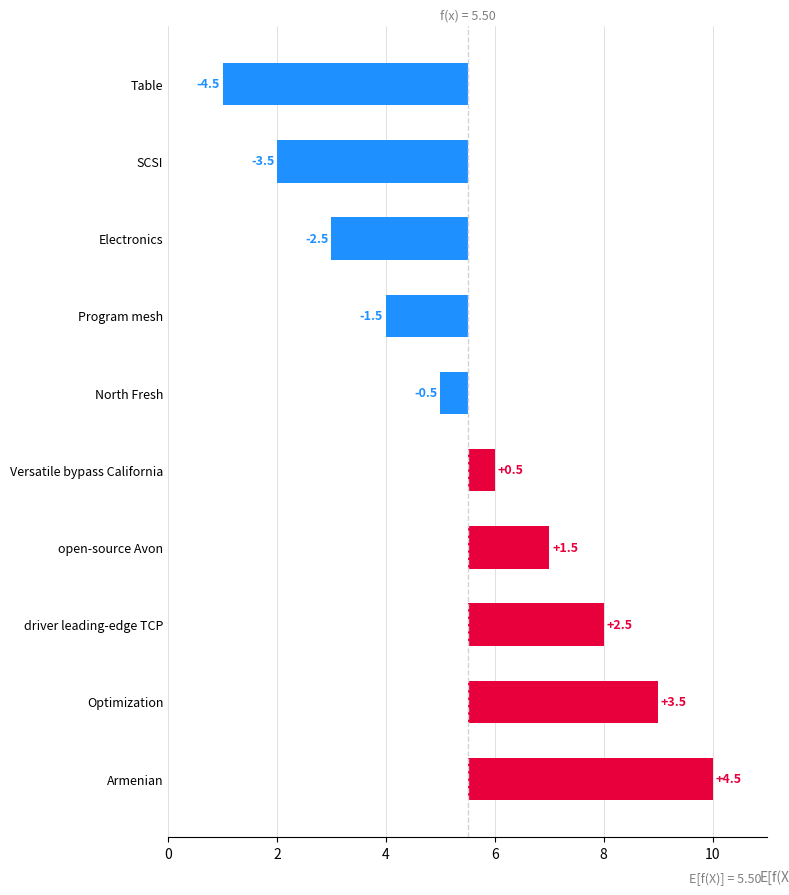

Does the chart contain stacked bars?

No